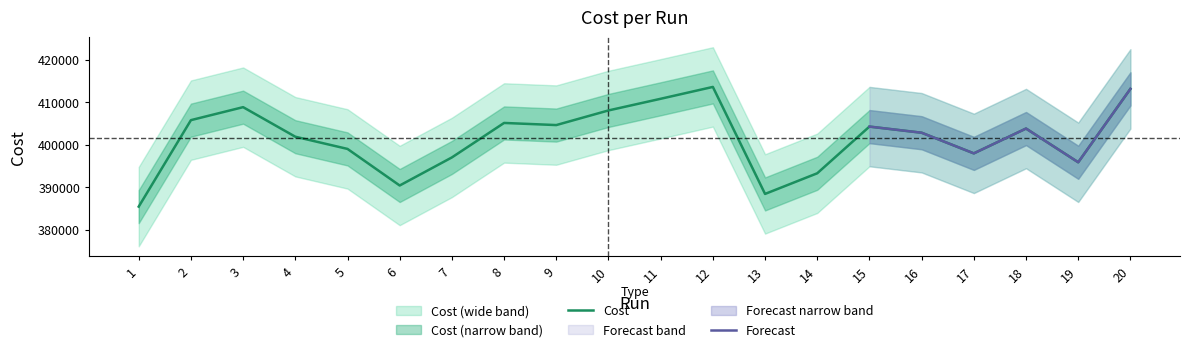

List the labels in order of value, smallest first.

1, 13, 6, 14, 19, 7, 17, 5, 4, 16, 18, 15, 9, 8, 2, 10, 3, 11, 20, 12